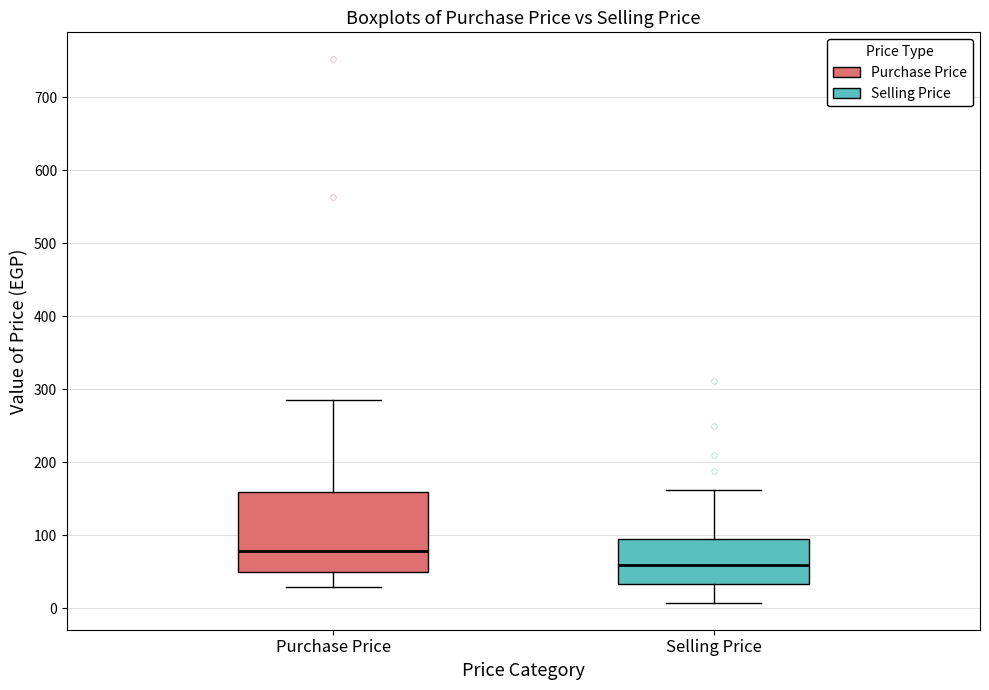

Where does the lower whisker of the box for Selling Price end on the y-axis? The values are not printed on the chart, so give them approximately, as read against the axis.

10